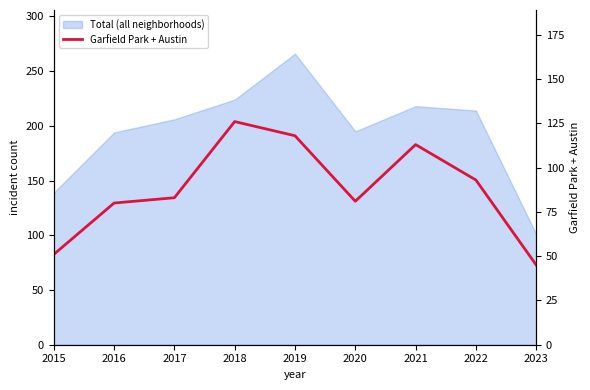

The chart shows a value of 45 at 2023. True or false?

True